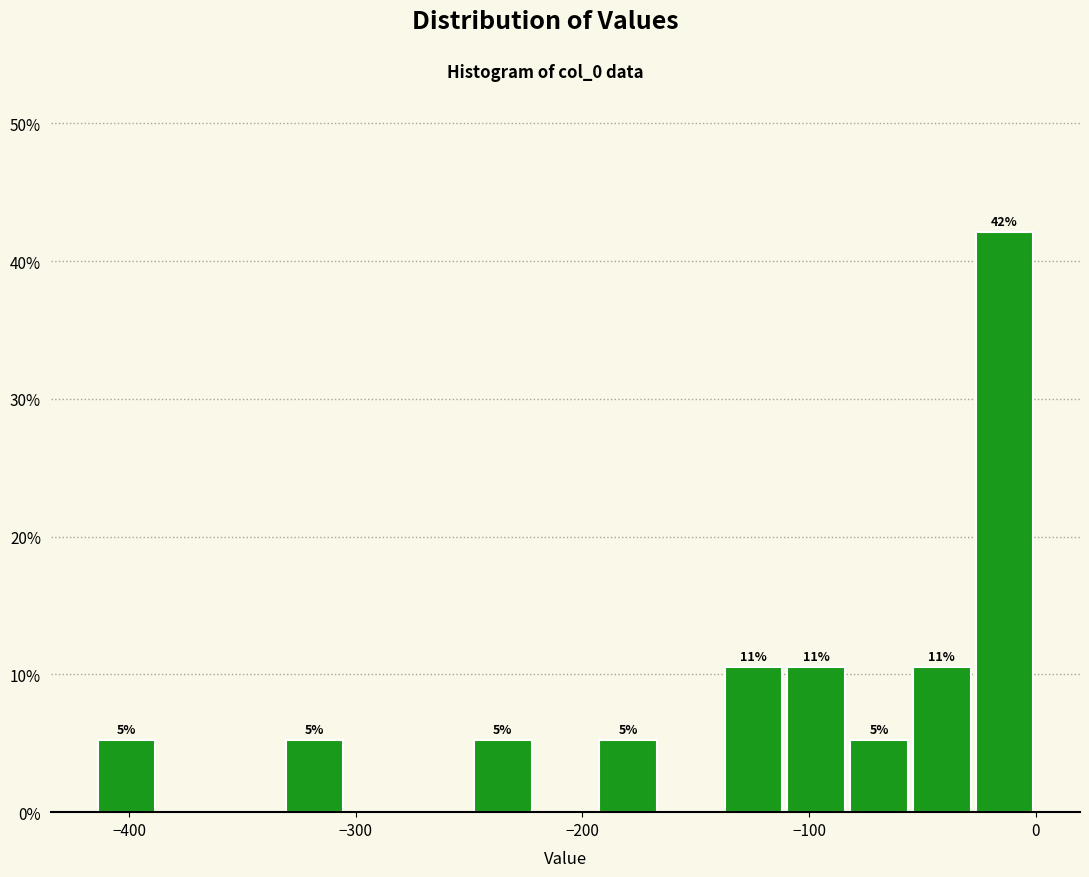

Read against the x-axis, roughly where is the centre of the tallest bar?

-10